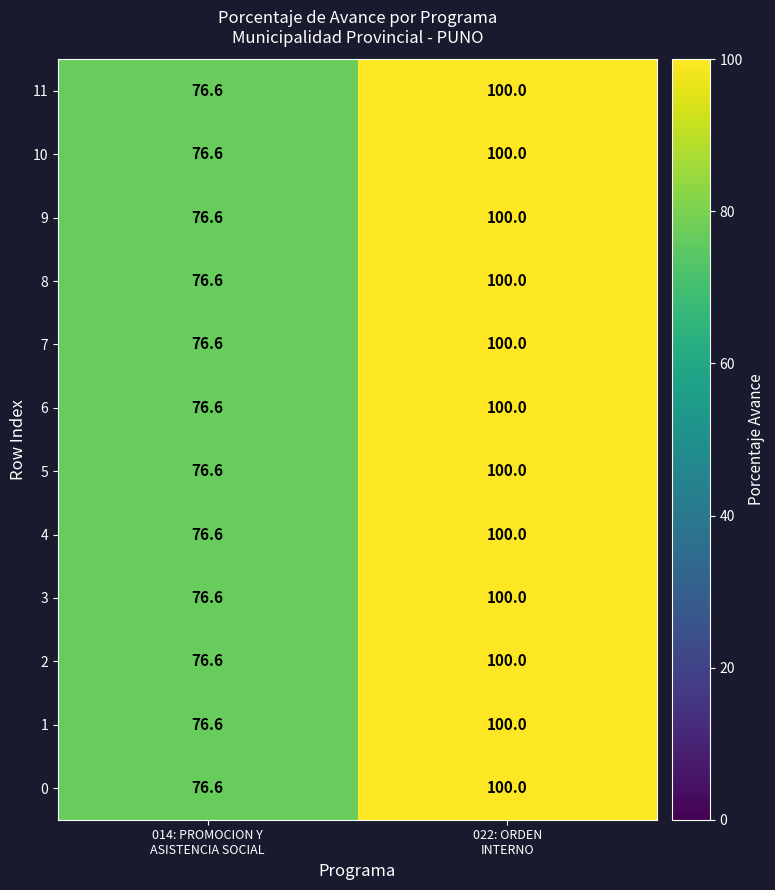

Reading left to right, transcribe all the data shown in this chart.

11: 76.6	100.0
10: 76.6	100.0
9: 76.6	100.0
8: 76.6	100.0
7: 76.6	100.0
6: 76.6	100.0
5: 76.6	100.0
4: 76.6	100.0
3: 76.6	100.0
2: 76.6	100.0
1: 76.6	100.0
0: 76.6	100.0